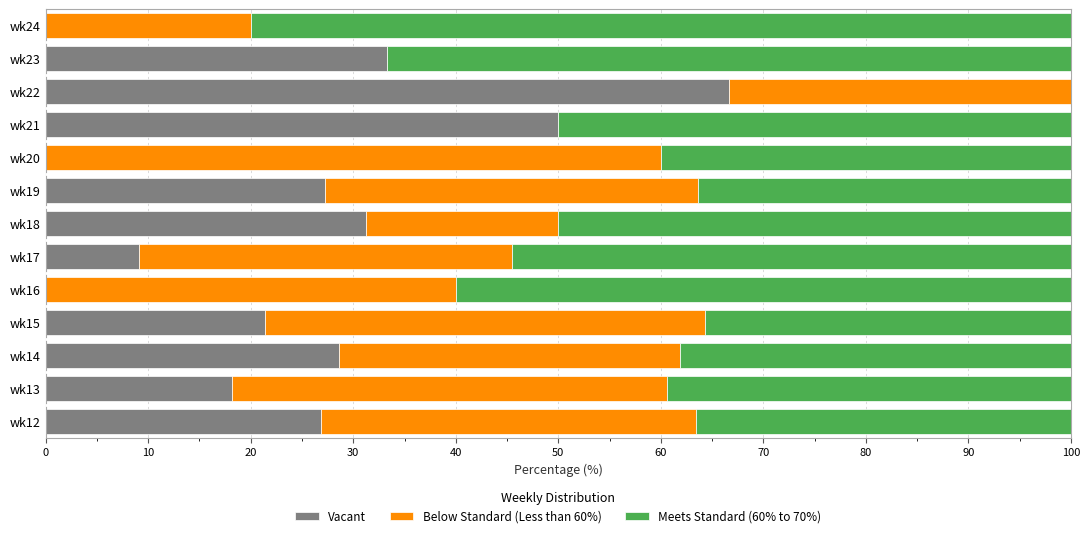

True or false: Vacant has a value of 31.2 at wk18.

True